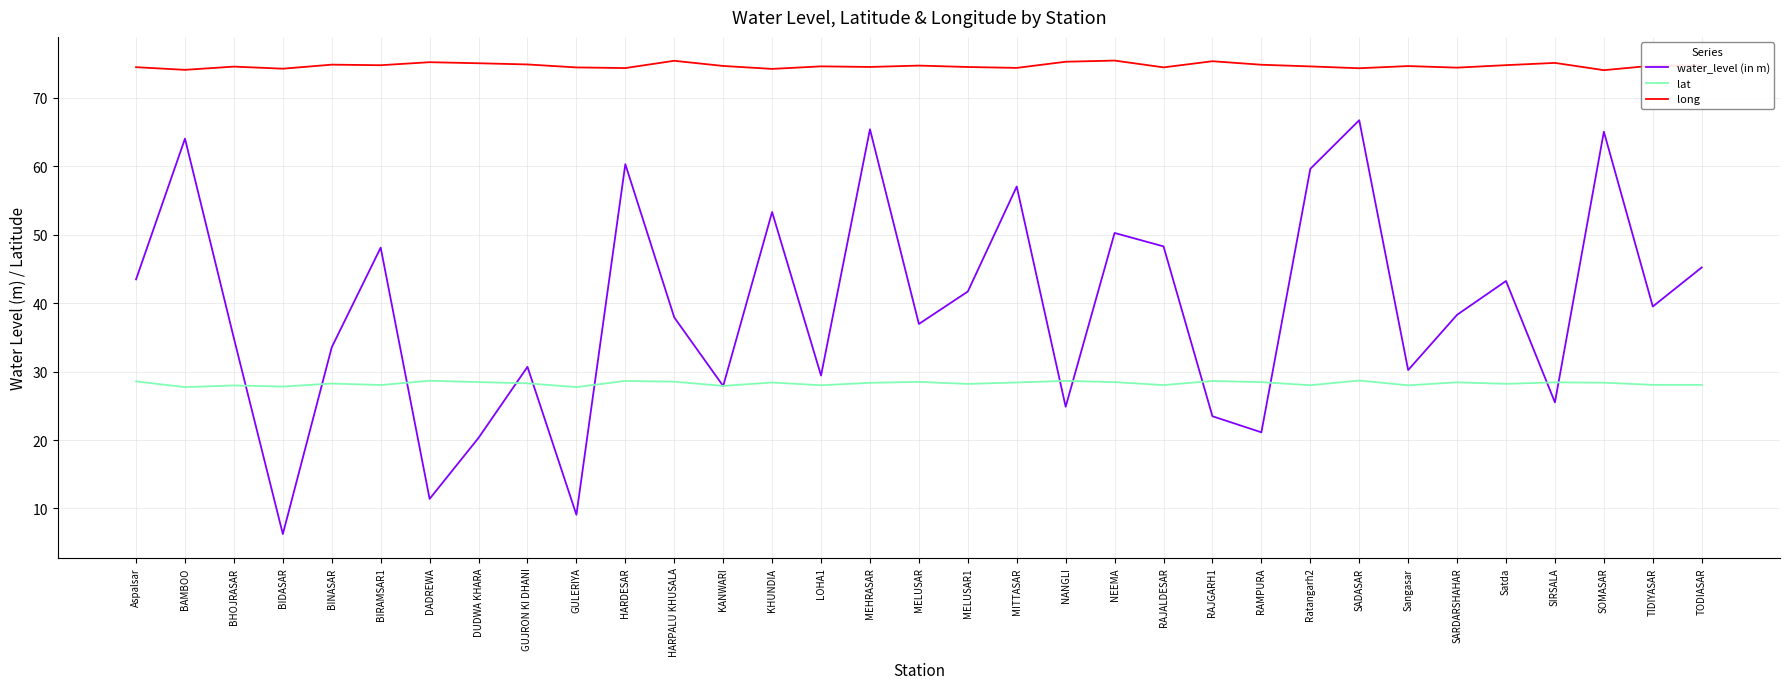

True or false: long and lat intersect in this chart.

False